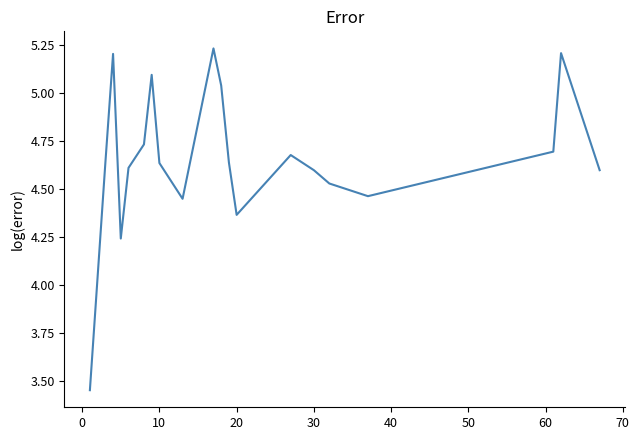

What is the difference between the maximum and minimum values?

1.8